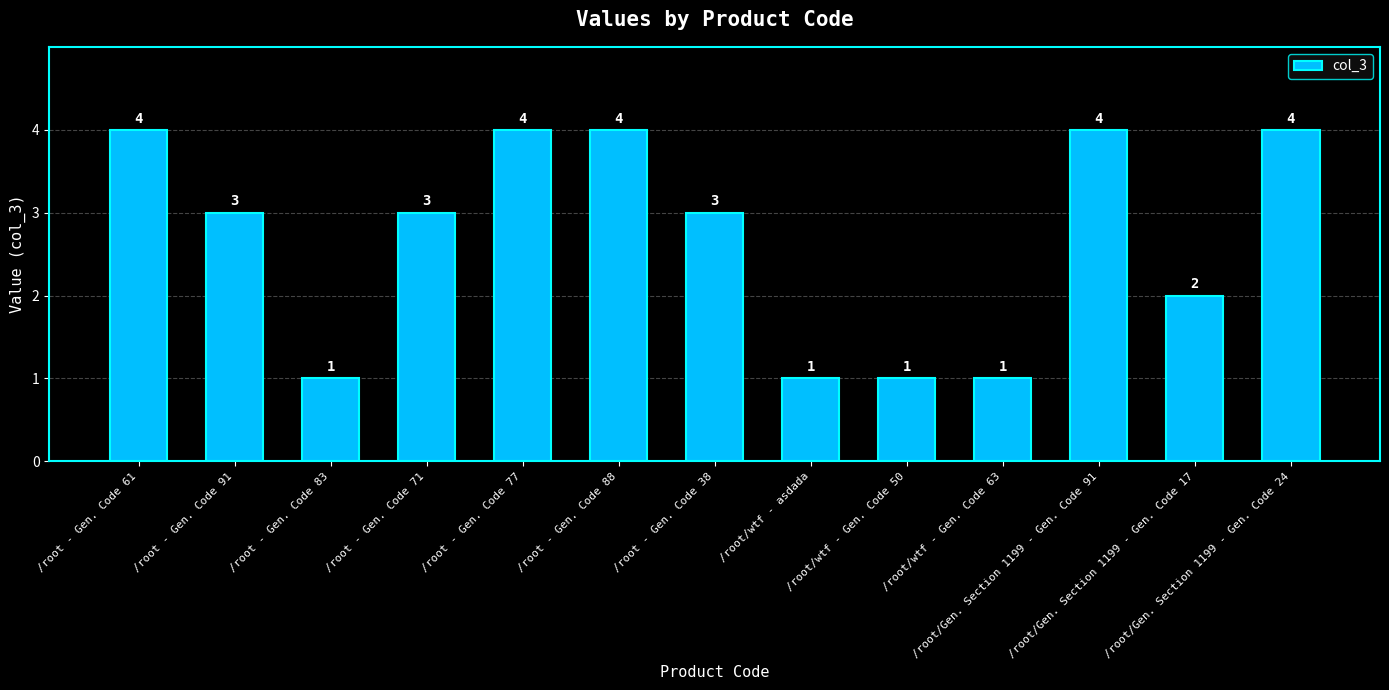

How many values are between 1 and 4?

13